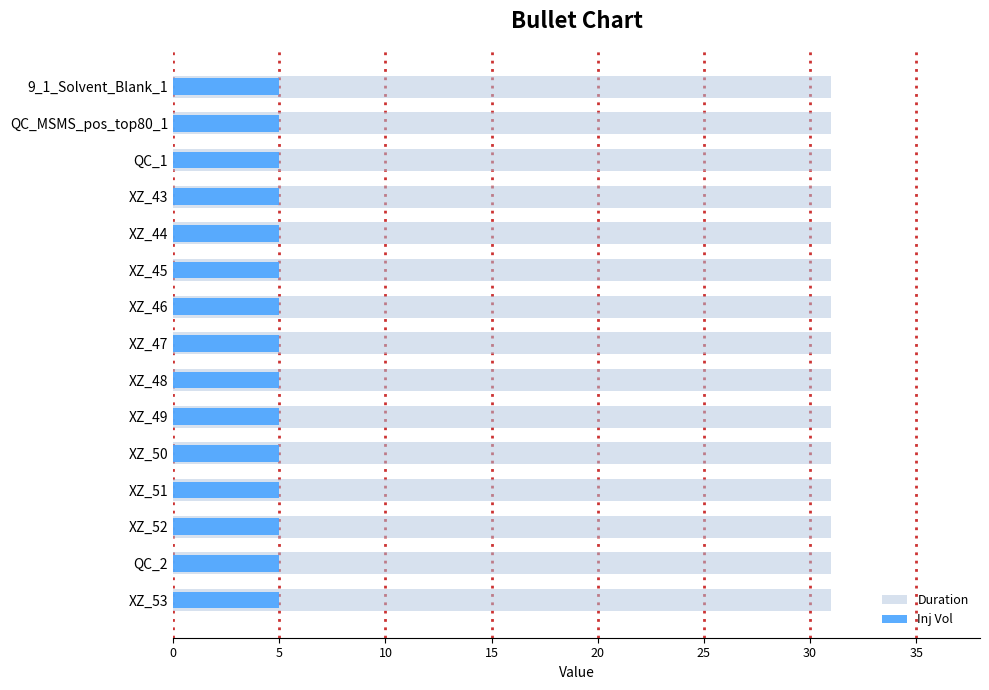

Rank the series at 30 from lowest to highest value.

Inj Vol, Duration